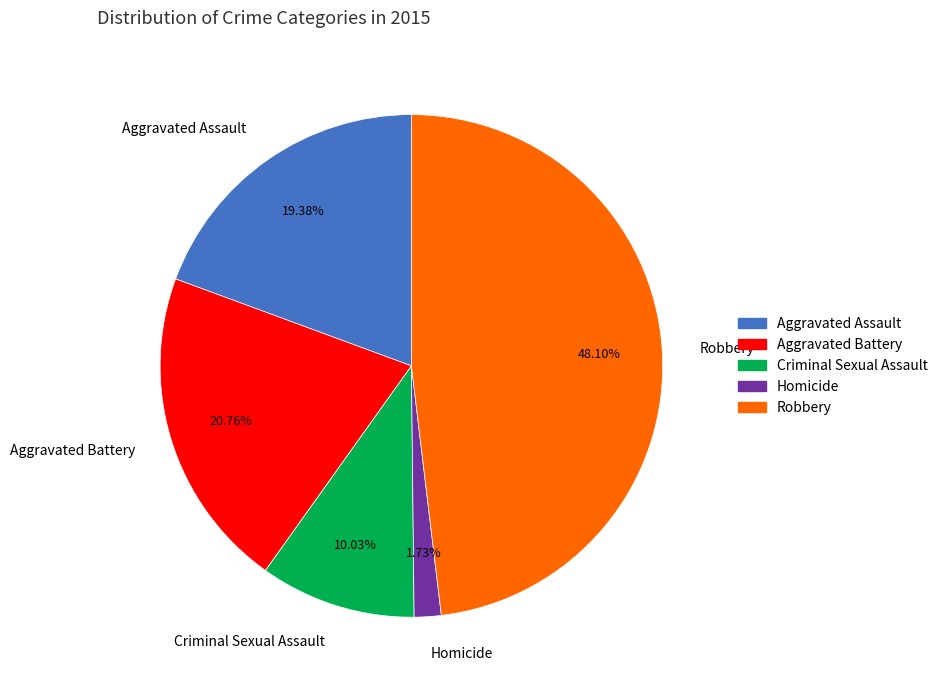

True or false: Homicide accounts for 2% of the total.

True